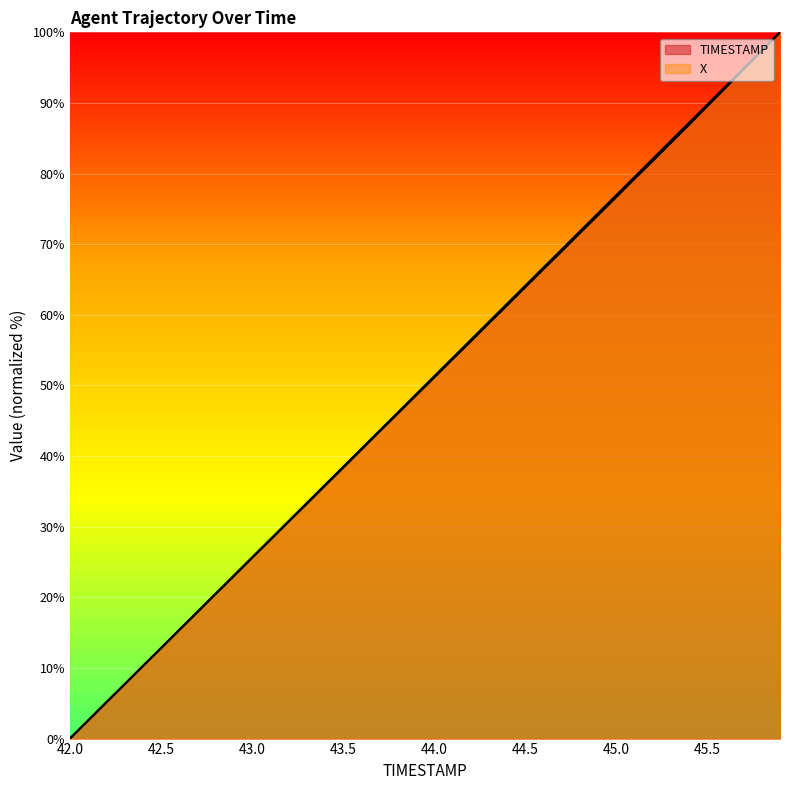

What position from the right is 43.4?

26